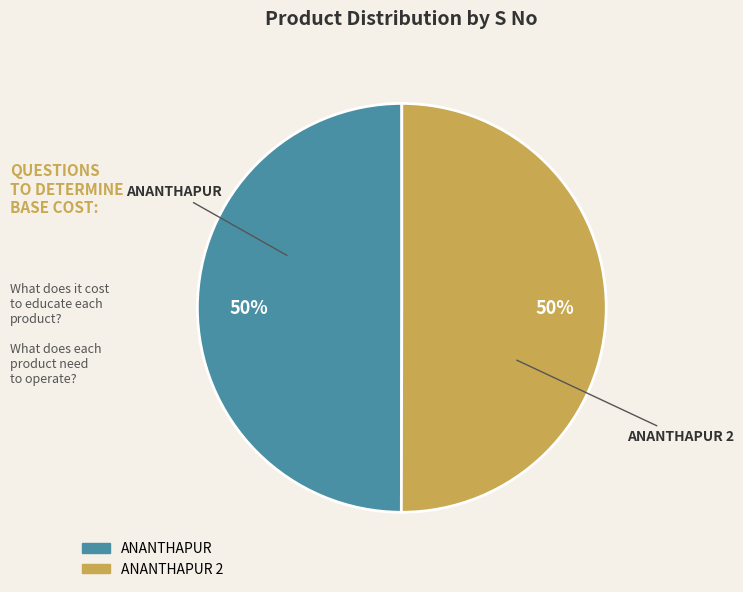

To the nearest percent, what is the average slice percentage?

50%